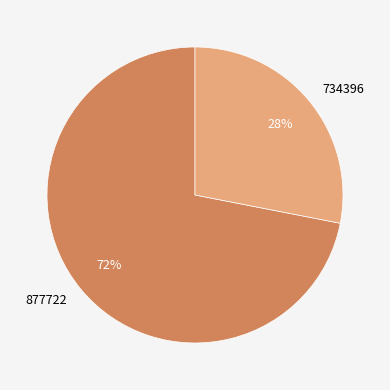

What percentage is the 734396 slice, to the nearest percent?

28%